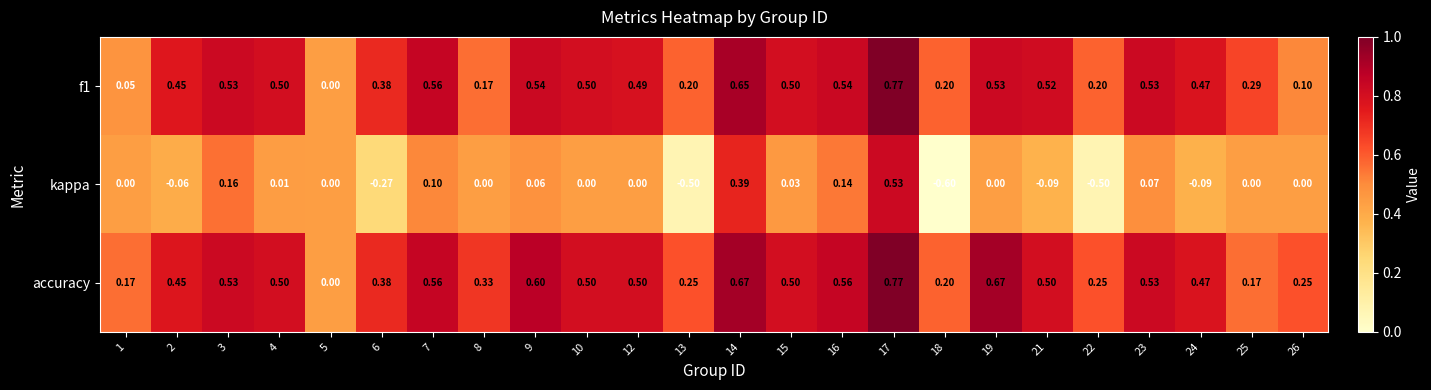

How many values in the kappa series are below 0?

7